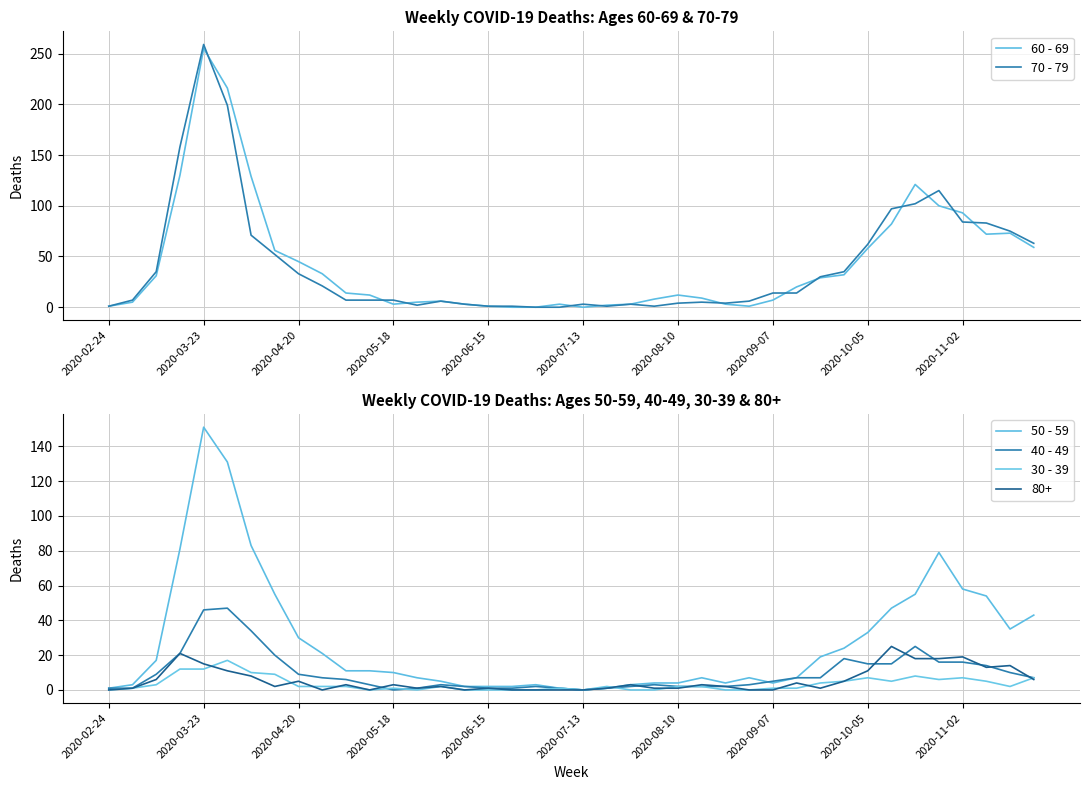

True or false: 60 - 69 has a value of 4 at 14.

False